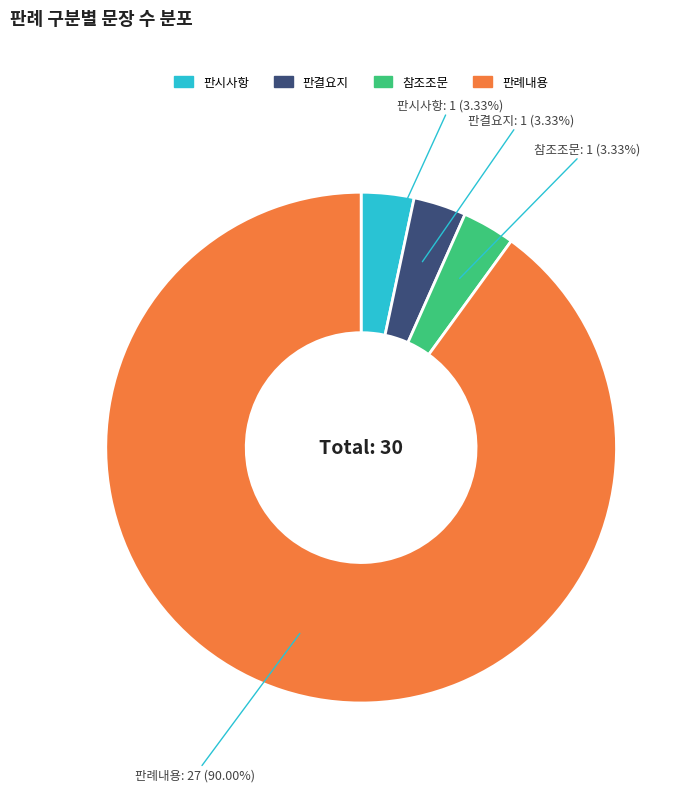

How many slices are in this pie chart?

4